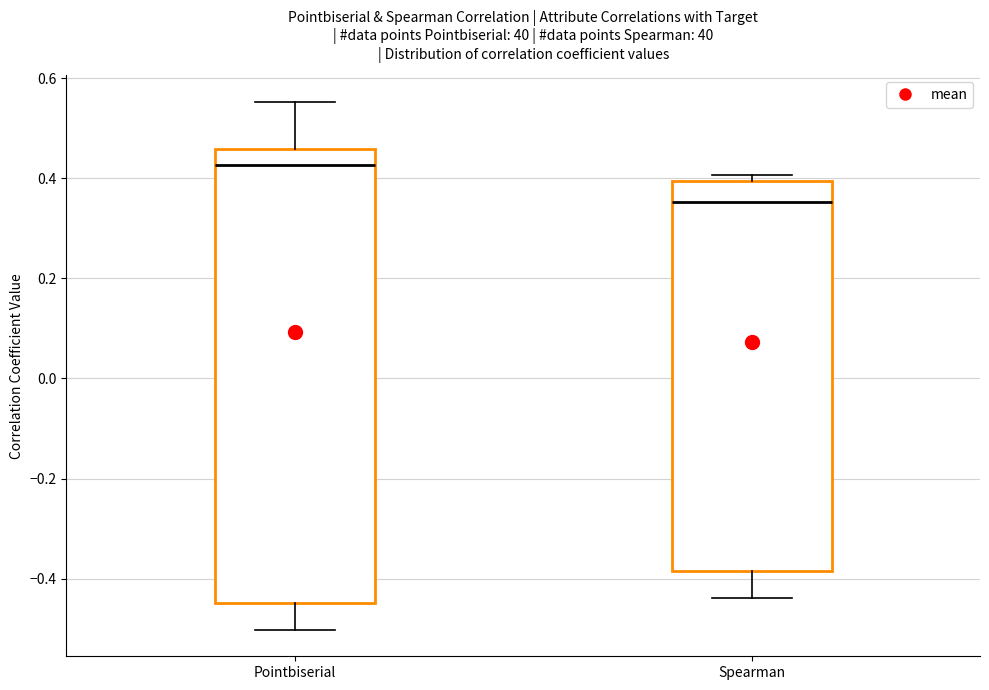

Which box has the lowest median line?

Spearman